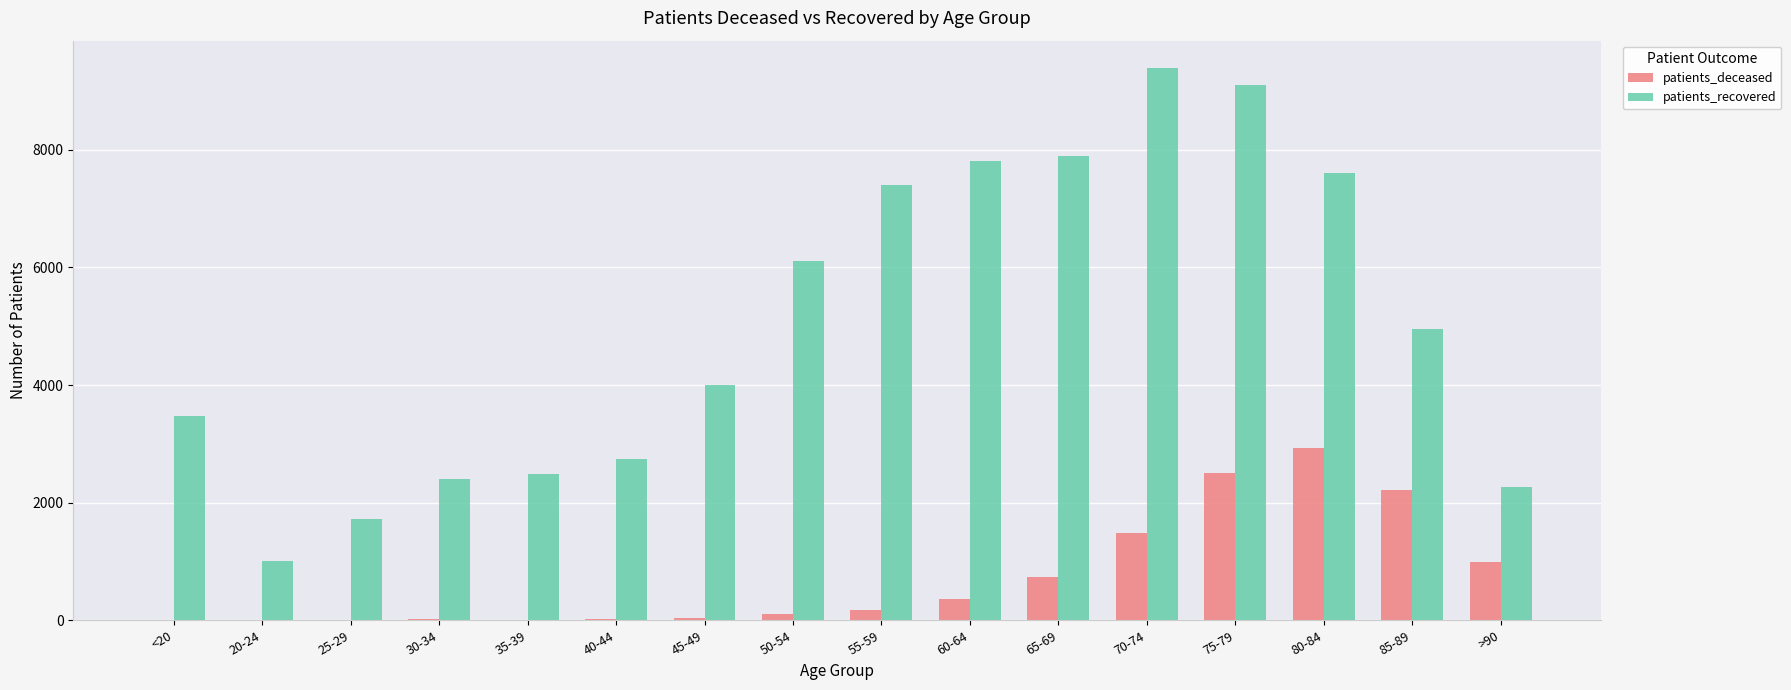

Count the number of categories in the chart.

16